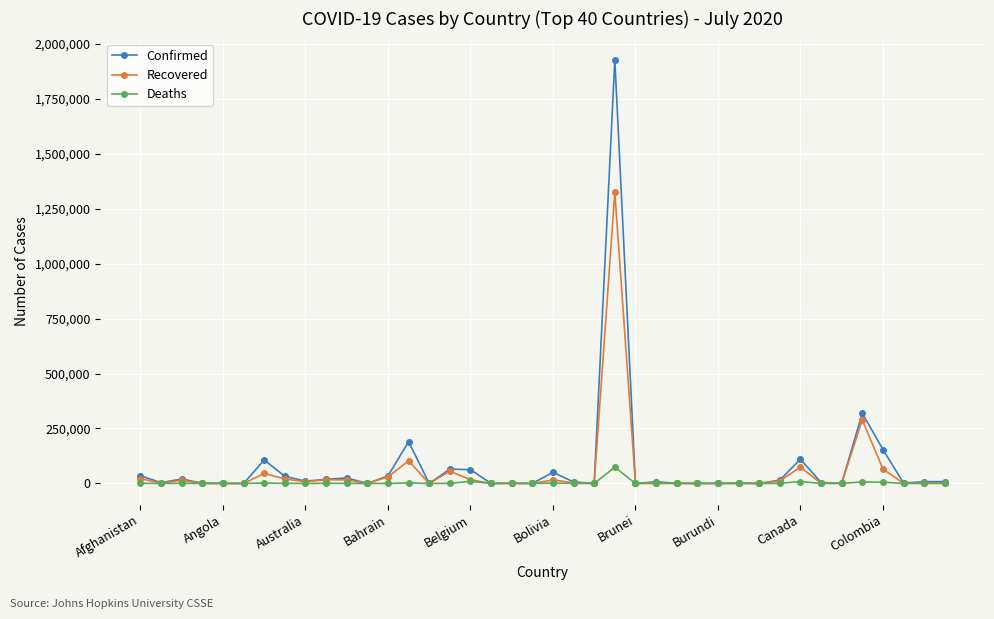

Which series has the largest total across all categories?

Confirmed